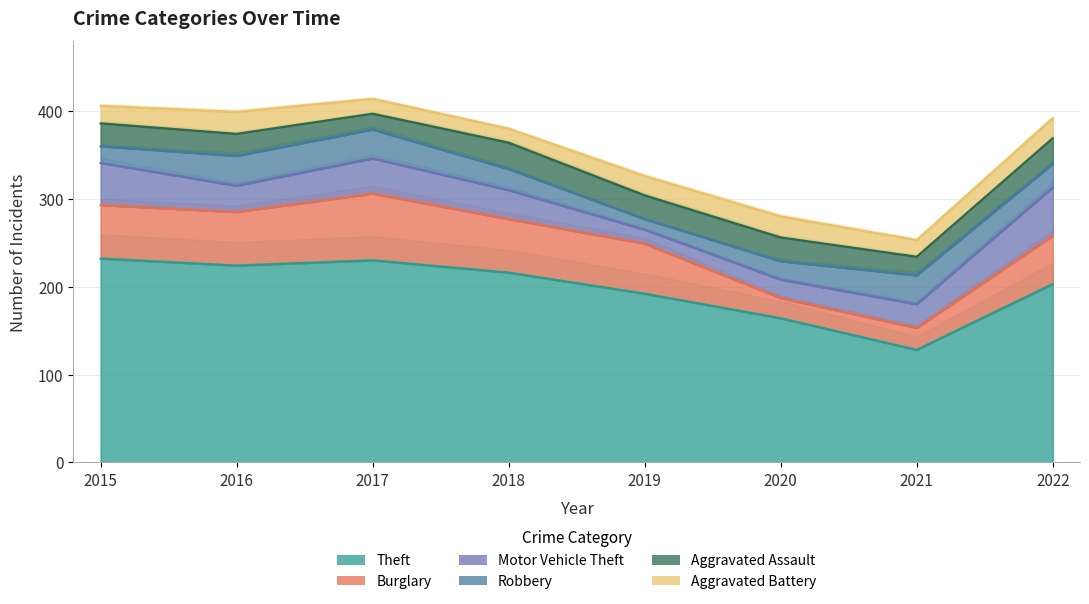

Reading left to right, what are all the values shown in this chart?

Theft: 2015=232	2016=224	2017=230	2018=216	2019=192	2020=164	2021=128	2022=203
Burglary: 2015=61	2016=61	2017=76	2018=61	2019=57	2020=23	2021=25	2022=55
Motor Vehicle Theft: 2015=48	2016=30	2017=40	2018=33	2019=16	2020=21	2021=27	2022=55
Robbery: 2015=19	2016=34	2017=33	2018=24	2019=12	2020=21	2021=33	2022=27
Aggravated Assault: 2015=26	2016=25	2017=18	2018=30	2019=27	2020=27	2021=21	2022=29
Aggravated Battery: 2015=20	2016=25	2017=17	2018=16	2019=22	2020=24	2021=19	2022=23